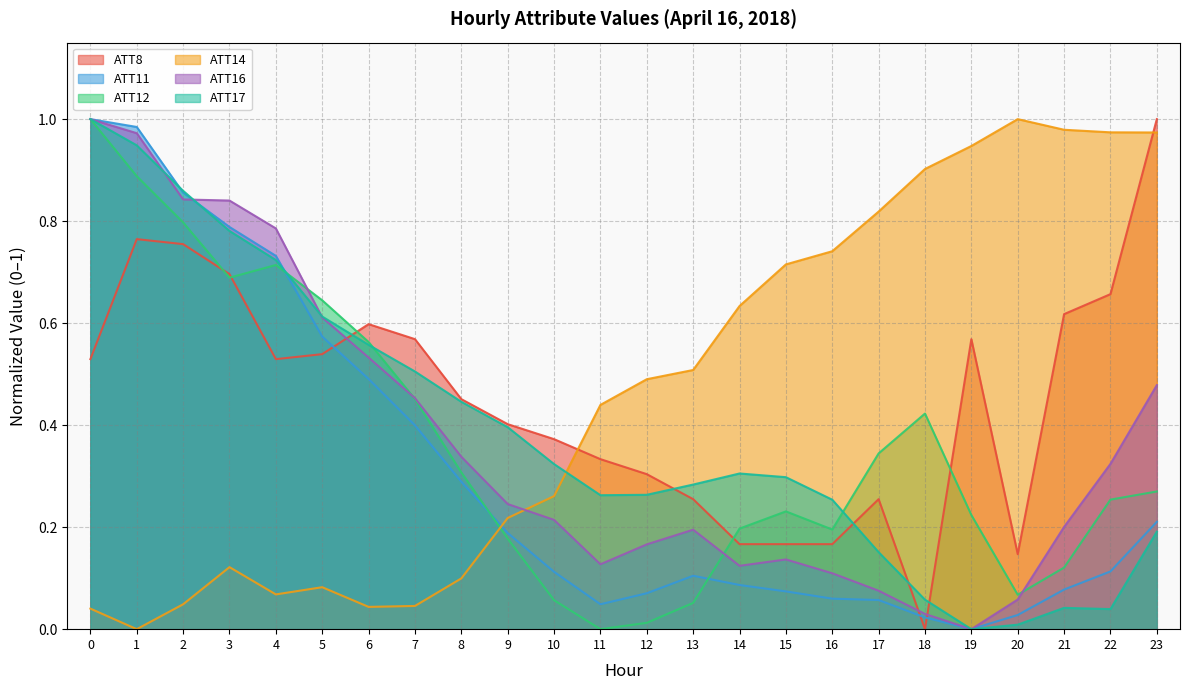

How many data points in ATT12 are above 0?

23